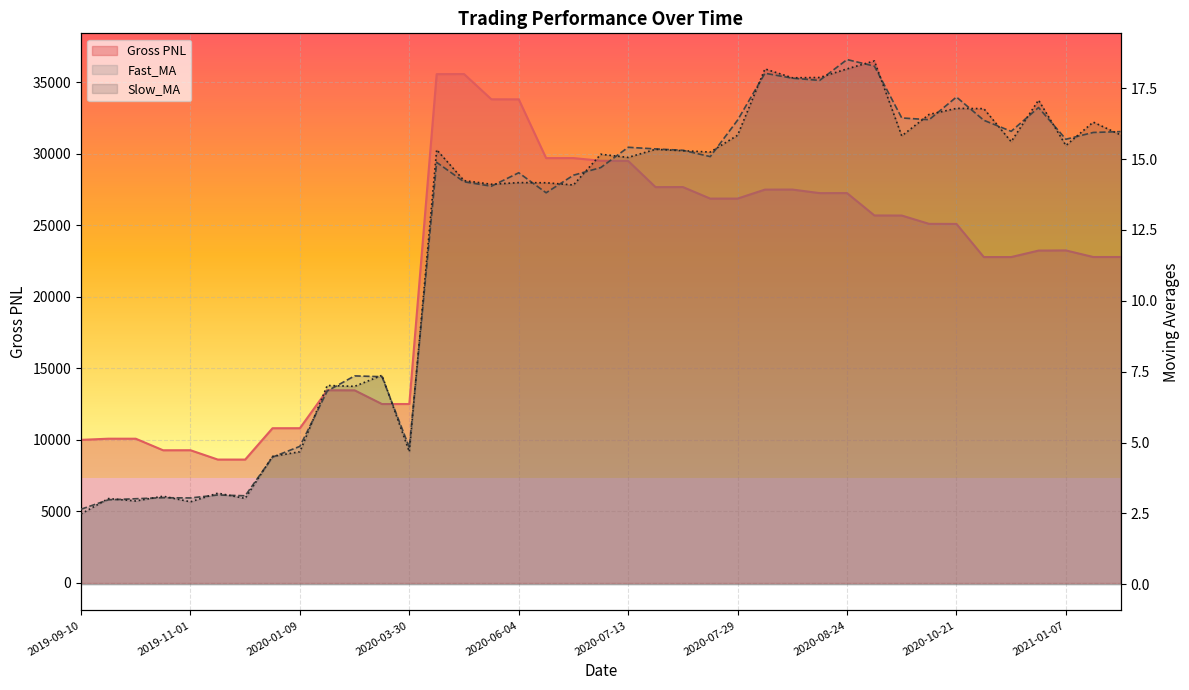

How many intersections are there between Slow_MA and Fast_MA?

32